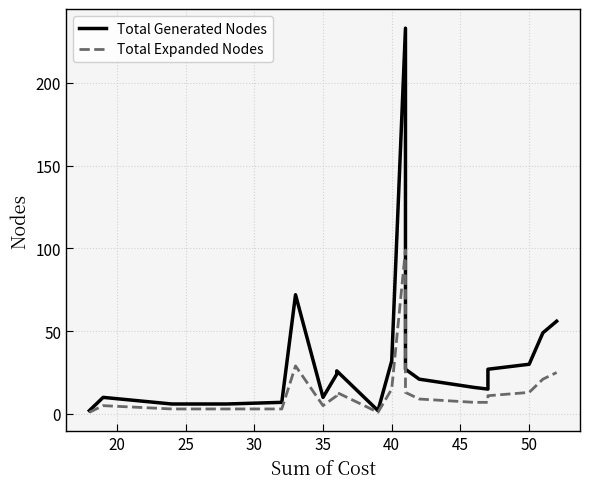

True or false: Total Expanded Nodes and Total Generated Nodes cross at least once.

False